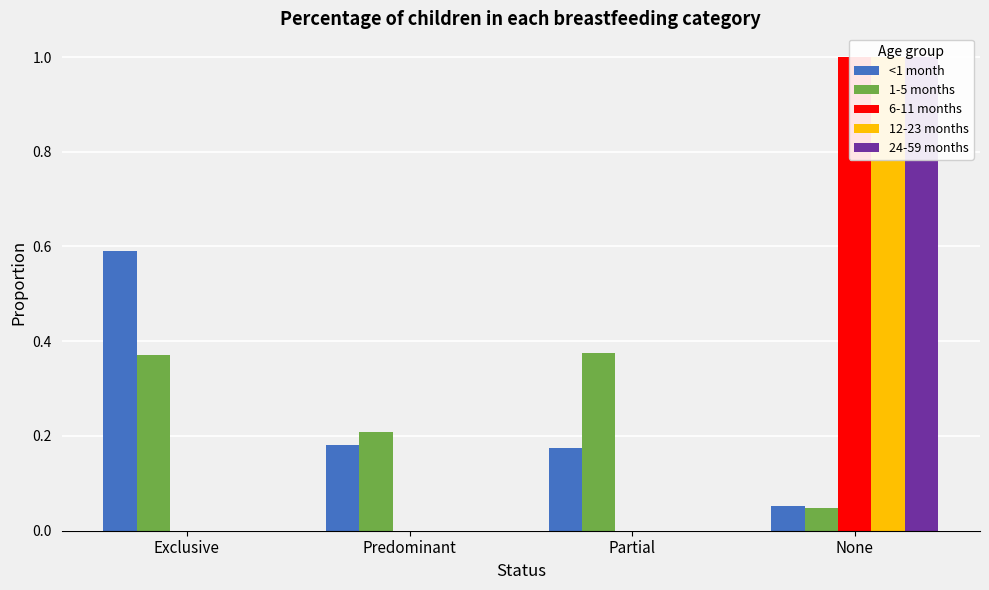

Reading left to right, transcribe all the data shown in this chart.

<1 month: Exclusive=0.6	Predominant=0.2	Partial=0.2	None=0.1
1-5 months: Exclusive=0.4	Predominant=0.2	Partial=0.4	None=0.0
6-11 months: Exclusive=0.0	Predominant=0.0	Partial=0.0	None=1.0
12-23 months: Exclusive=0.0	Predominant=0.0	Partial=0.0	None=1.0
24-59 months: Exclusive=0.0	Predominant=0.0	Partial=0.0	None=1.0